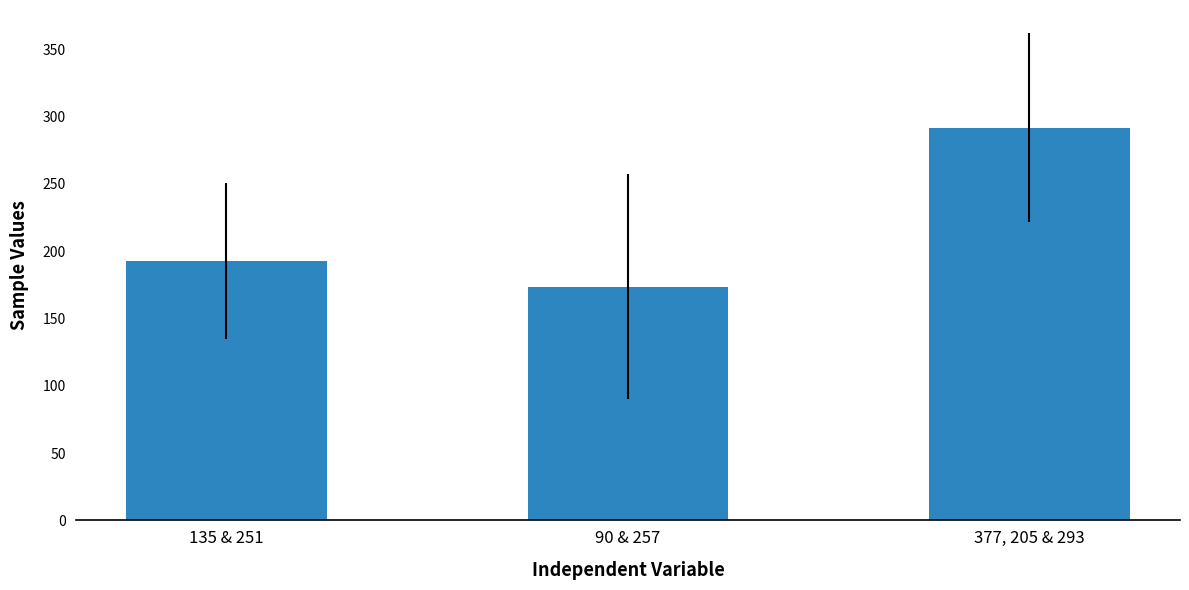

What is the value of the 3rd bar from the left?

291.7